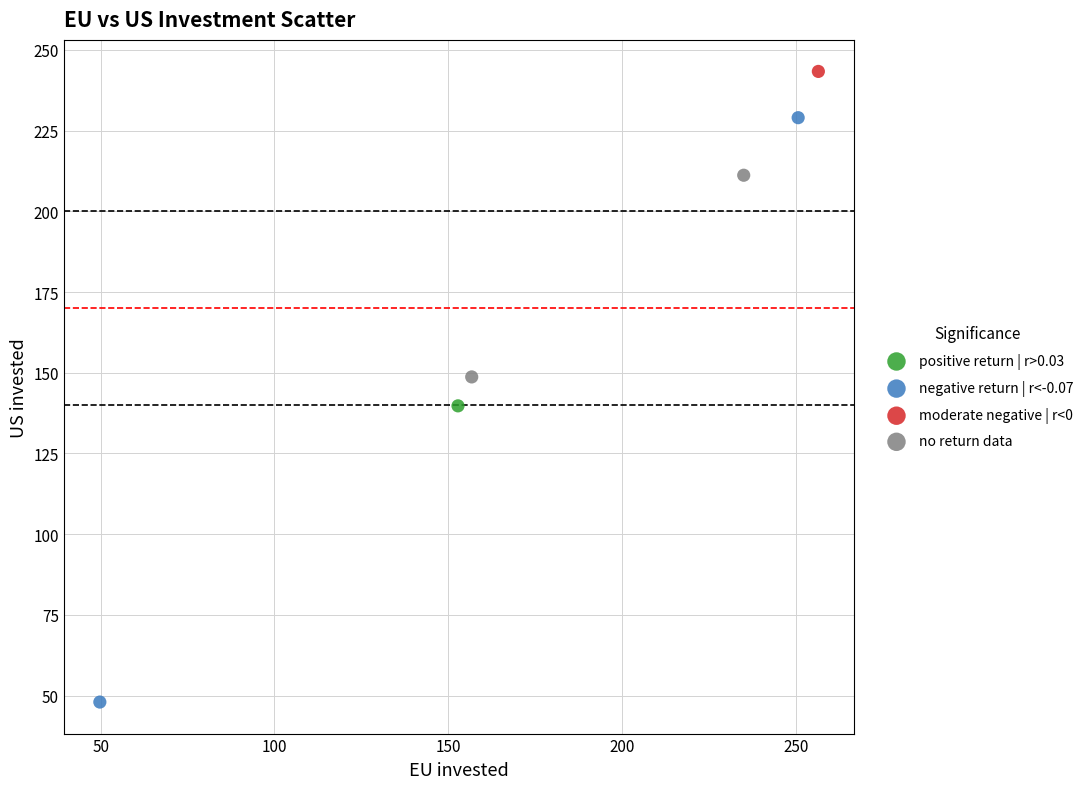

What are all the series names shown in the legend?

positive return | r>0.03, negative return | r<-0.07, moderate negative | r<0, no return data